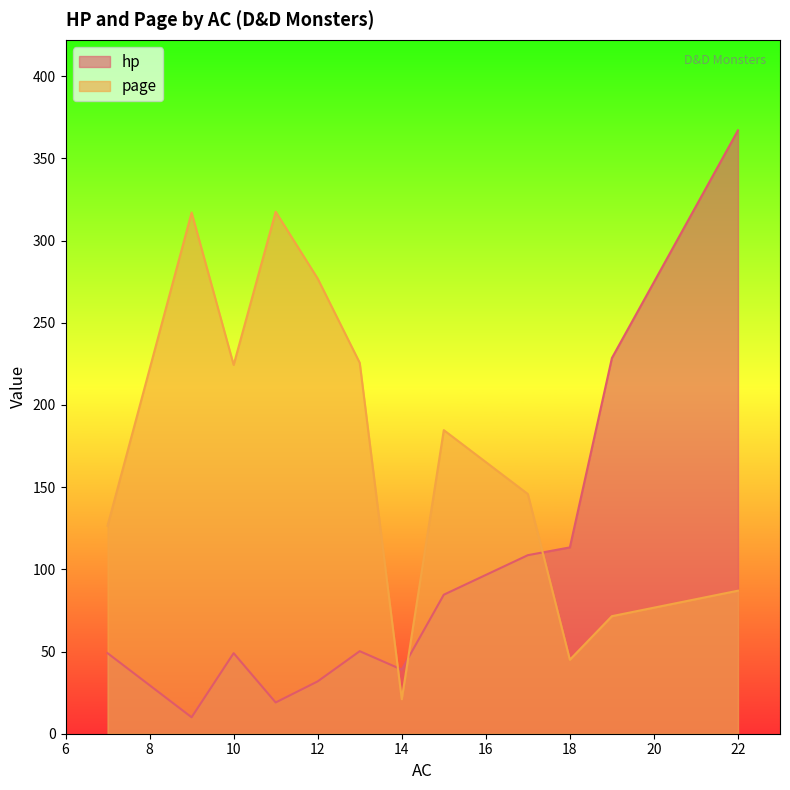

What is the total value across all series at 18?

158.3